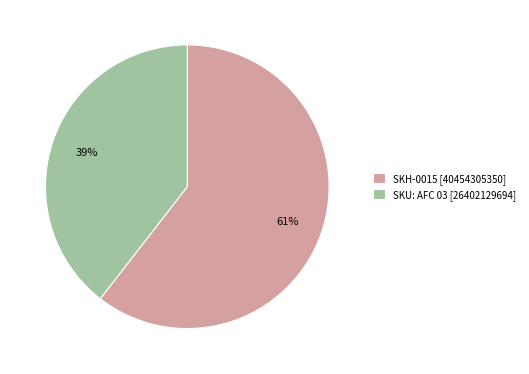

Do SKH-0015 [40454305350] and SKU: AFC 03 [26402129694] together represent more than half of the pie?

Yes